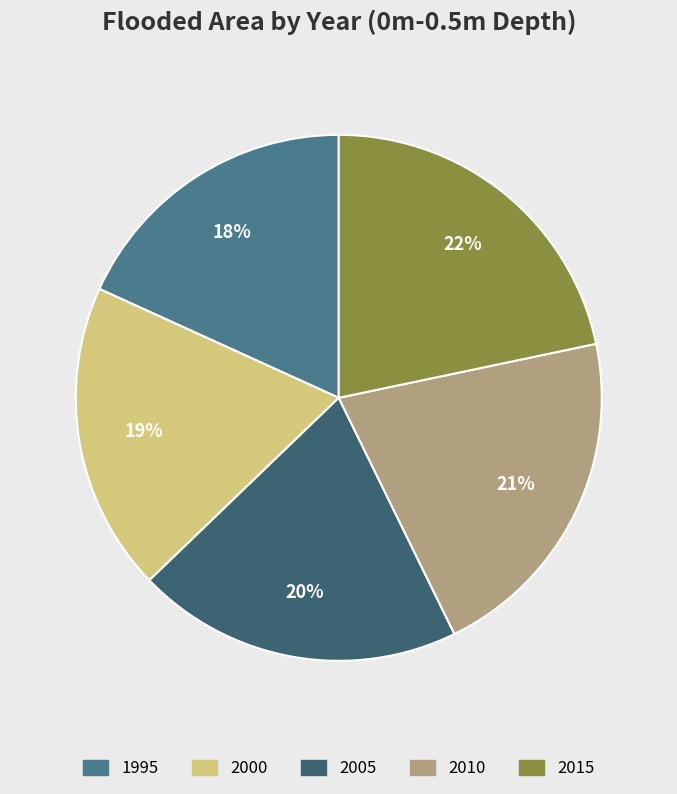

Which category has the biggest portion of the pie?

2015